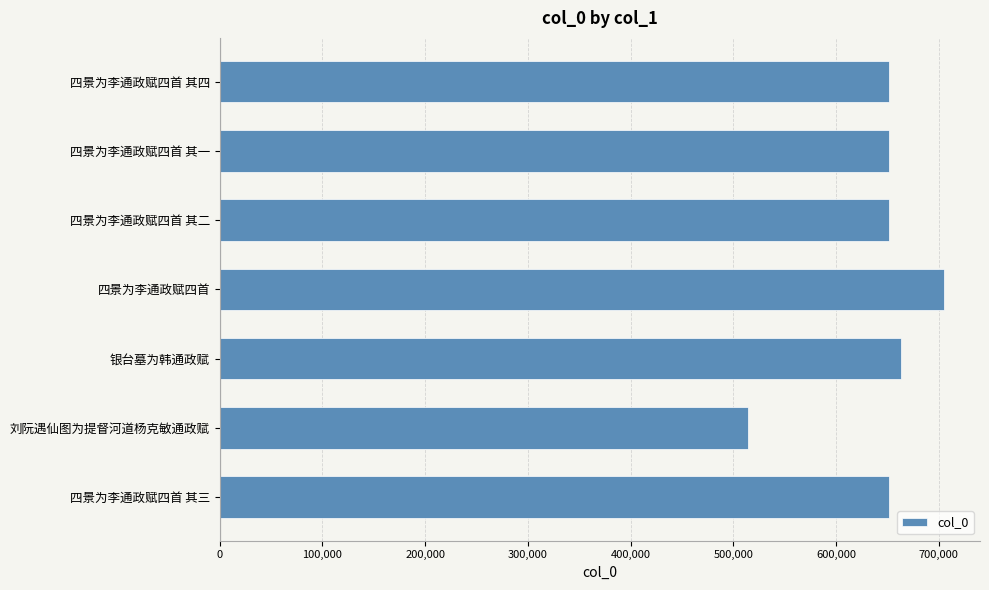

What is the value of the 2nd bar from the top?

651465